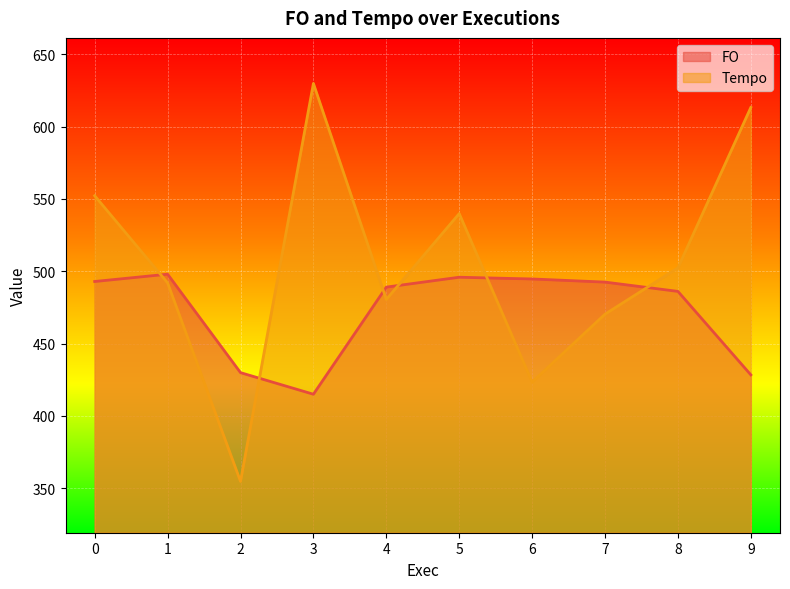

True or false: FO and Tempo cross at least once.

True